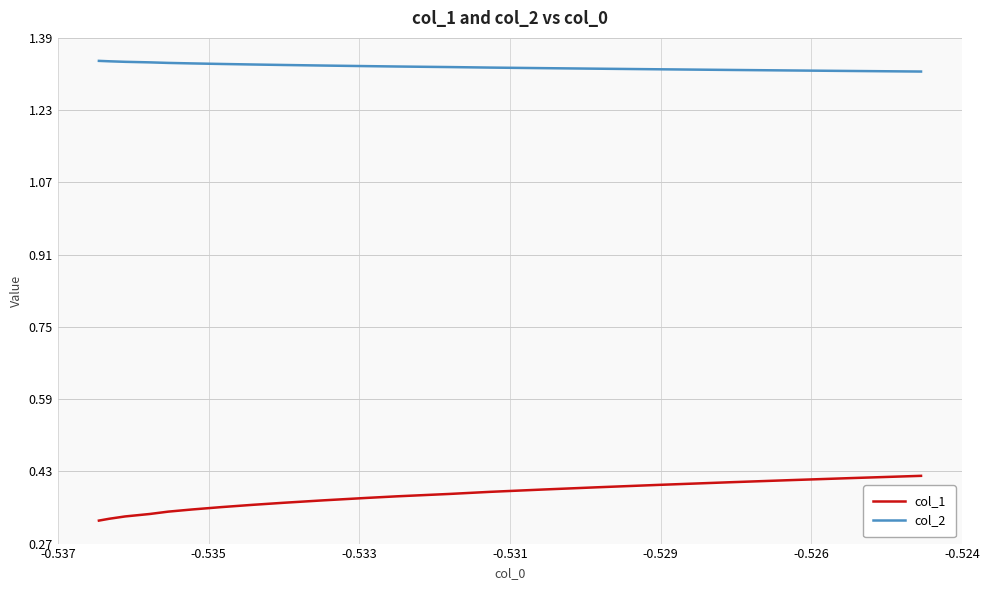

Which series has the largest total across all categories?

col_2